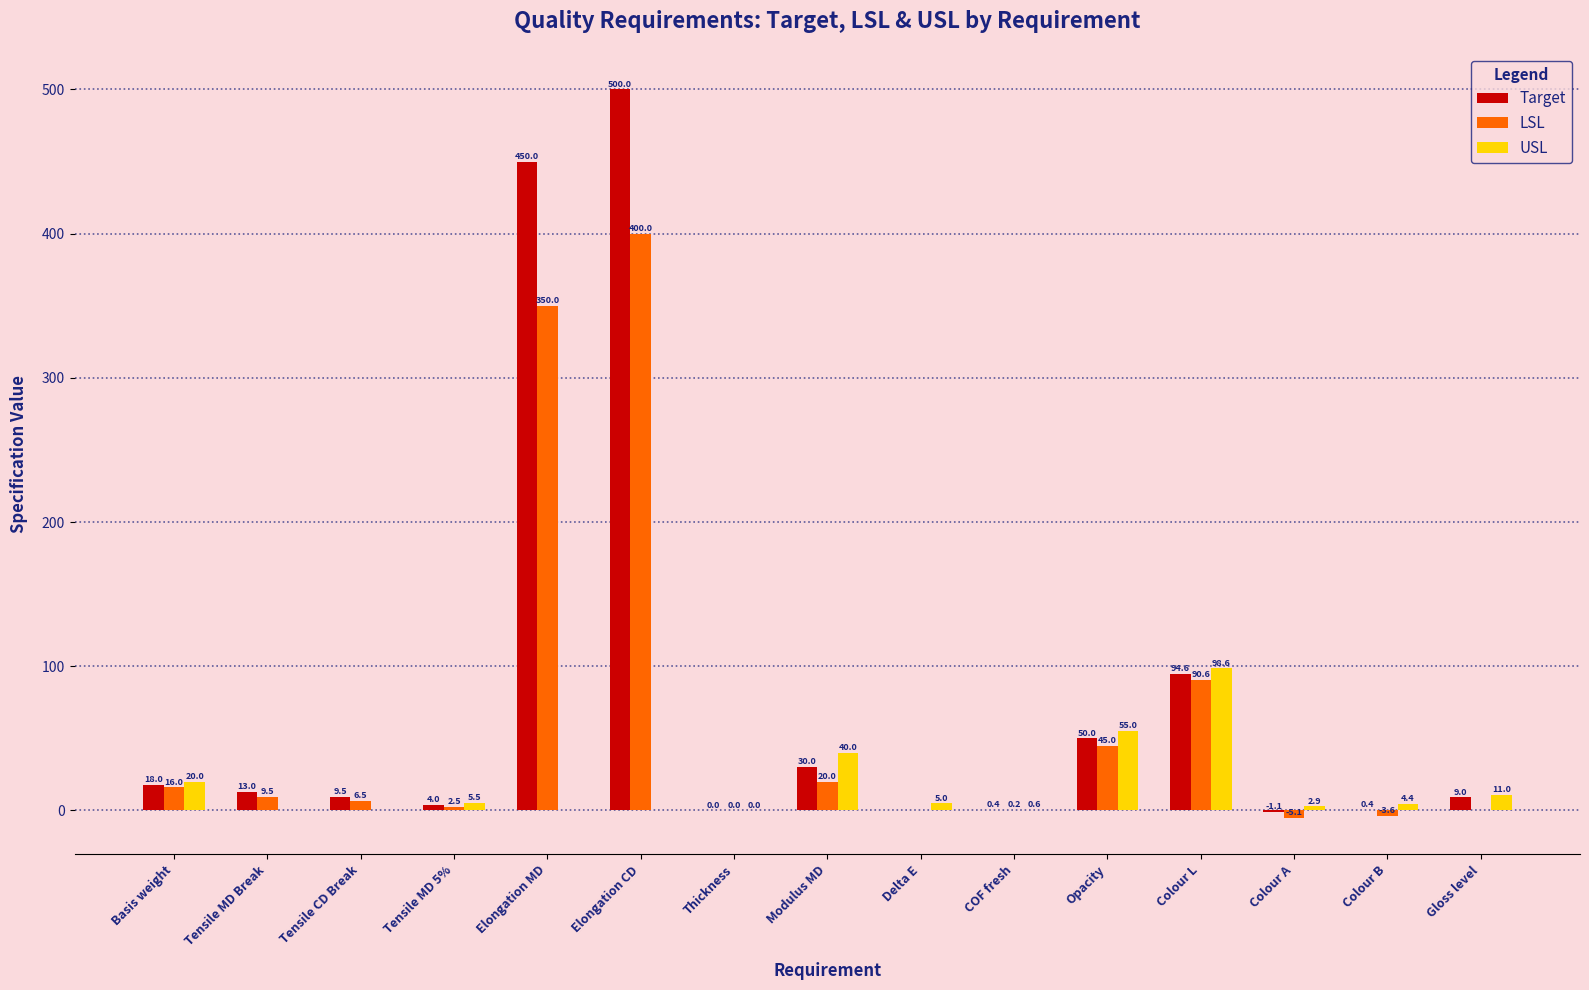

At which category is the sum across all series the highest?

Elongation CD